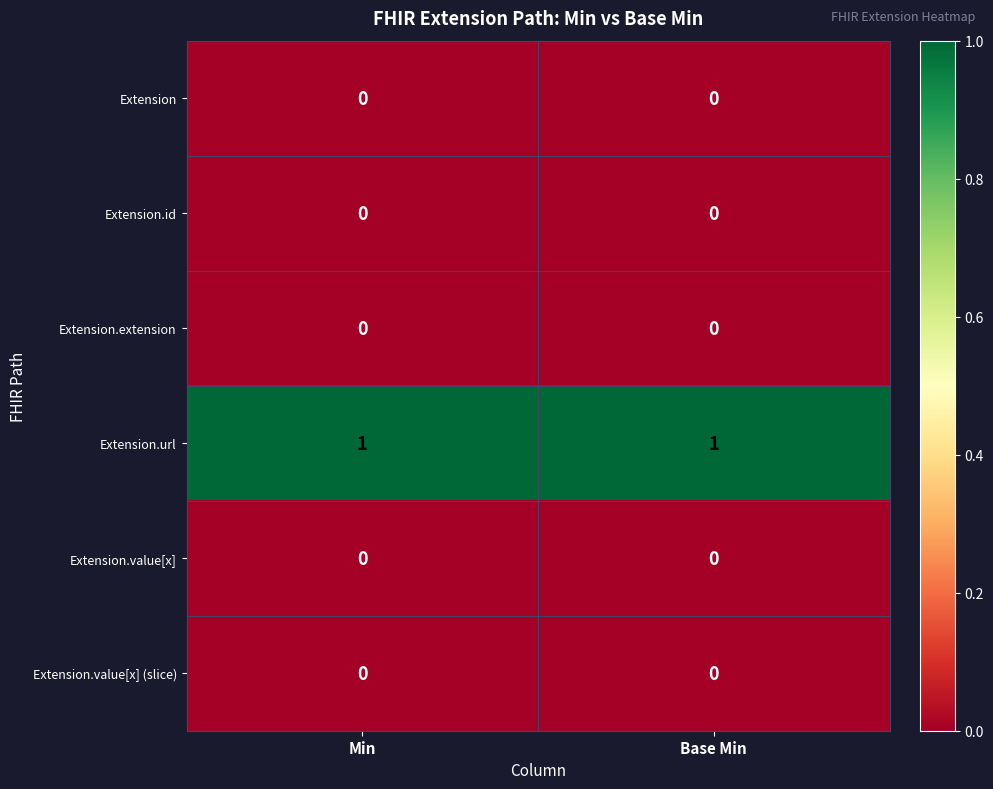

Is the value of Extension.url at Min greater than the value of Extension at Min?

Yes